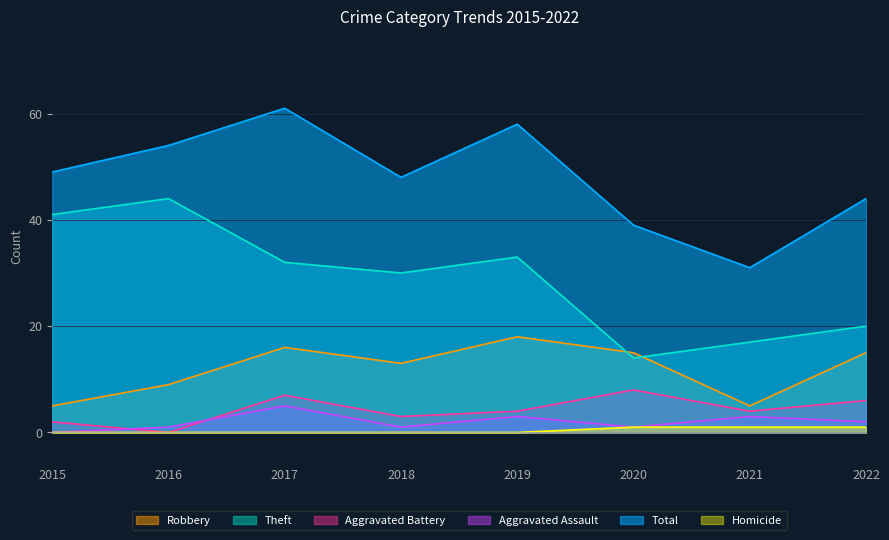

Is it true that Homicide equals 1 at 2018?

False